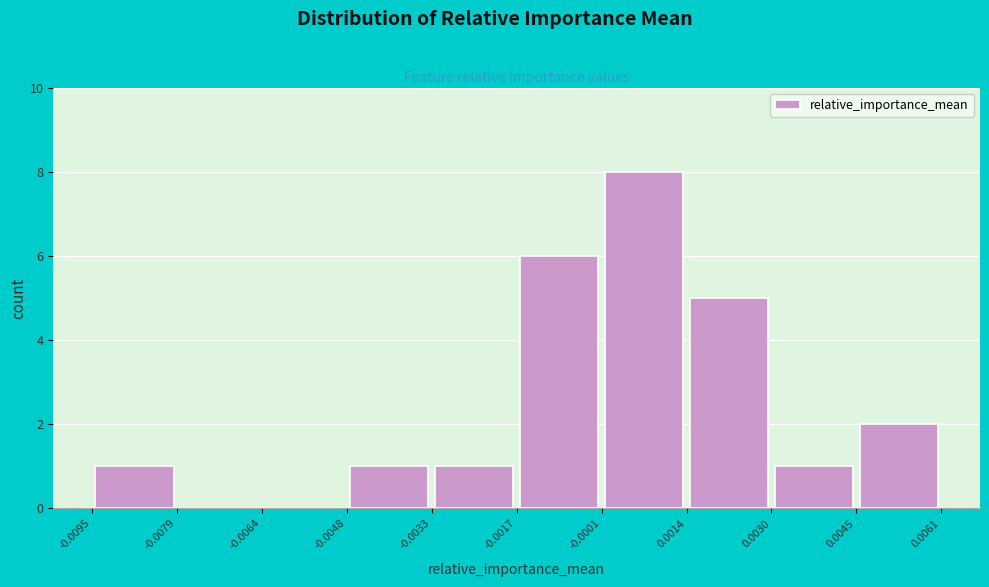

Which range on the x-axis has the tallest bar?

-0.0001 to 0.0014